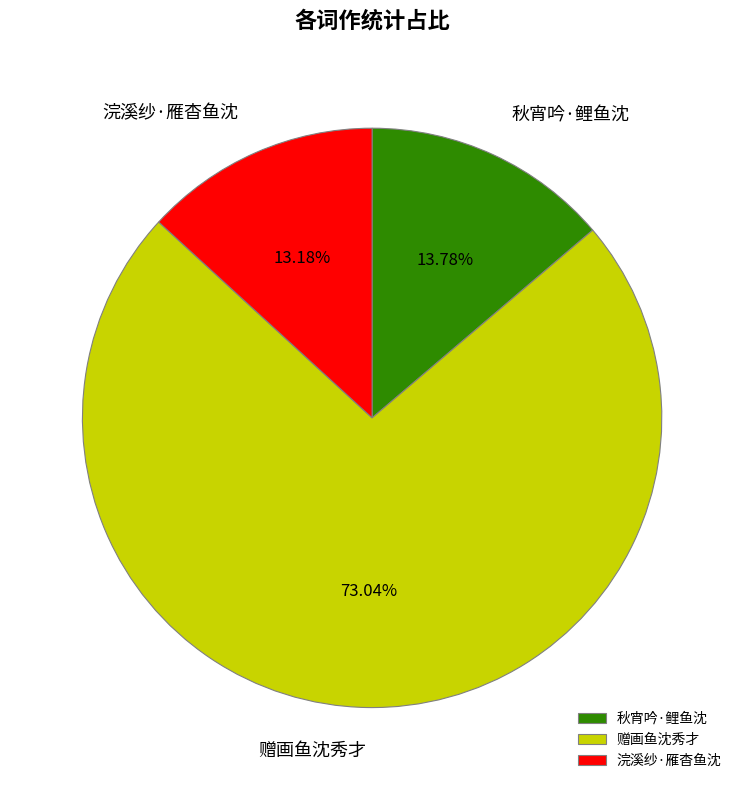

Which slice is the smallest?

浣溪纱·雁杳鱼沈